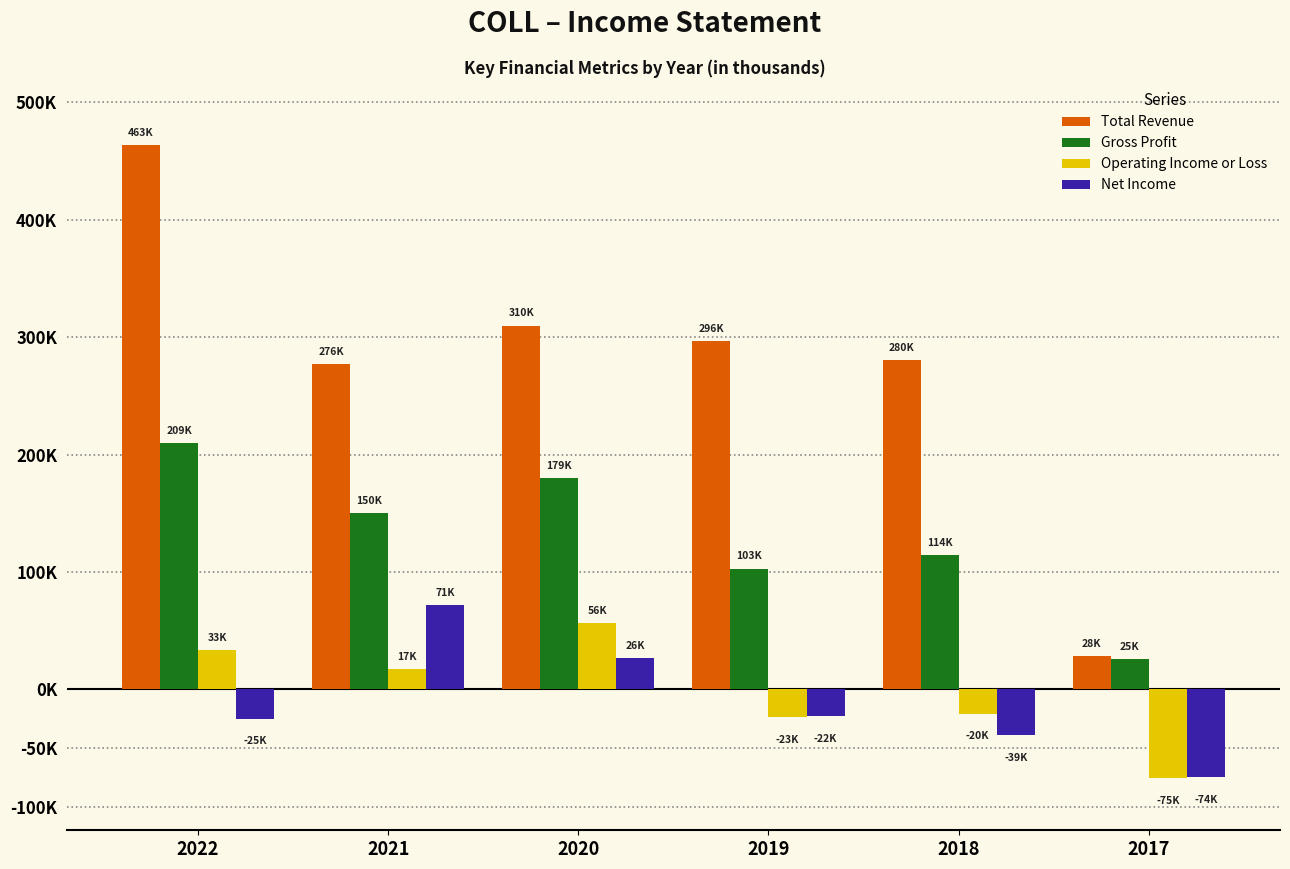

List the series in order of their peak value, highest first.

Total Revenue, Gross Profit, Net Income, Operating Income or Loss